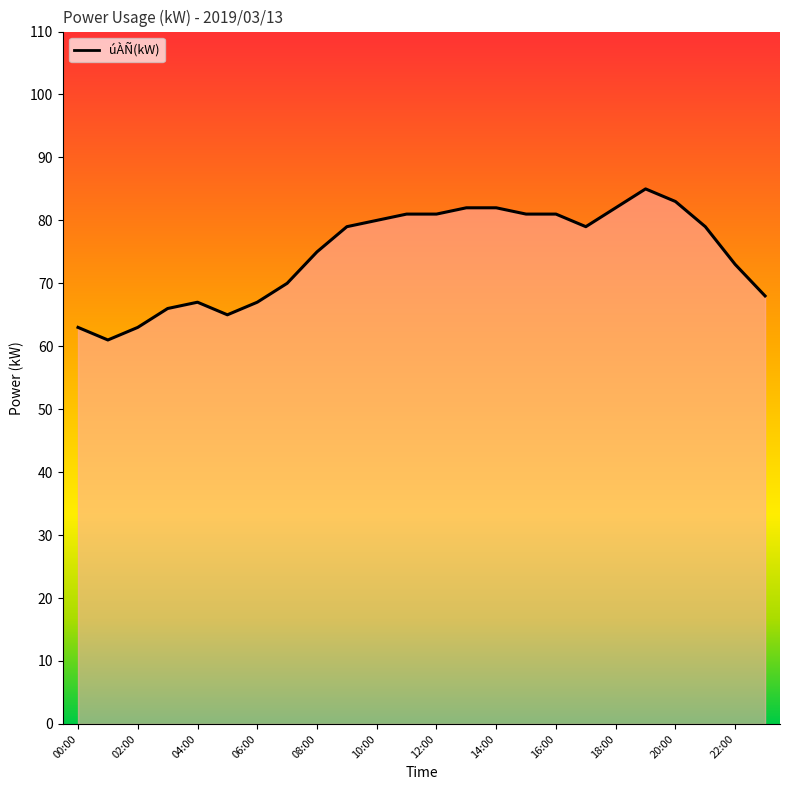

What is the smallest value displayed?

61